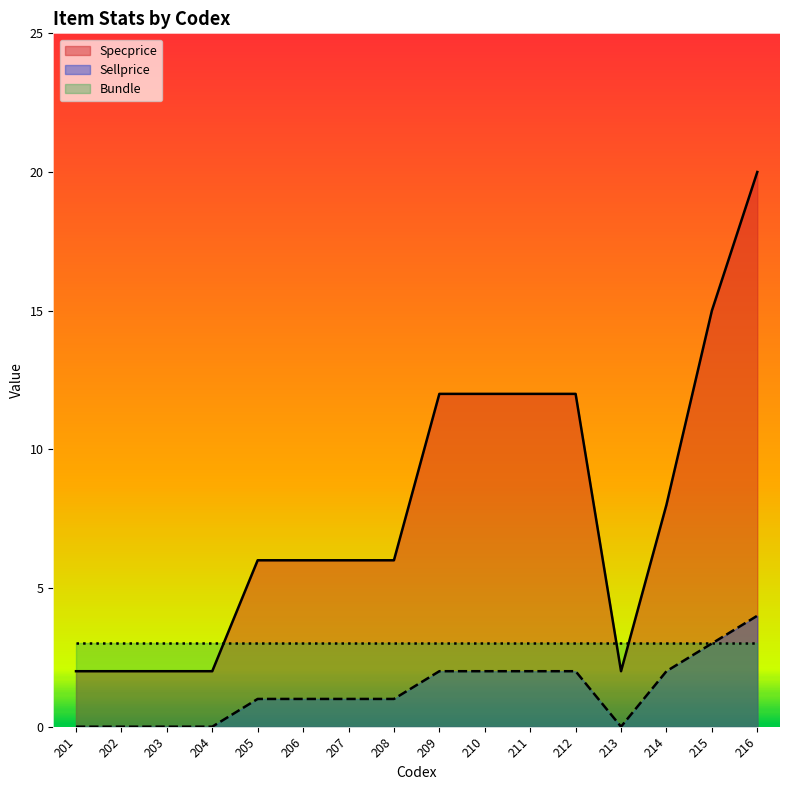

Does the chart have visible grid lines?

No